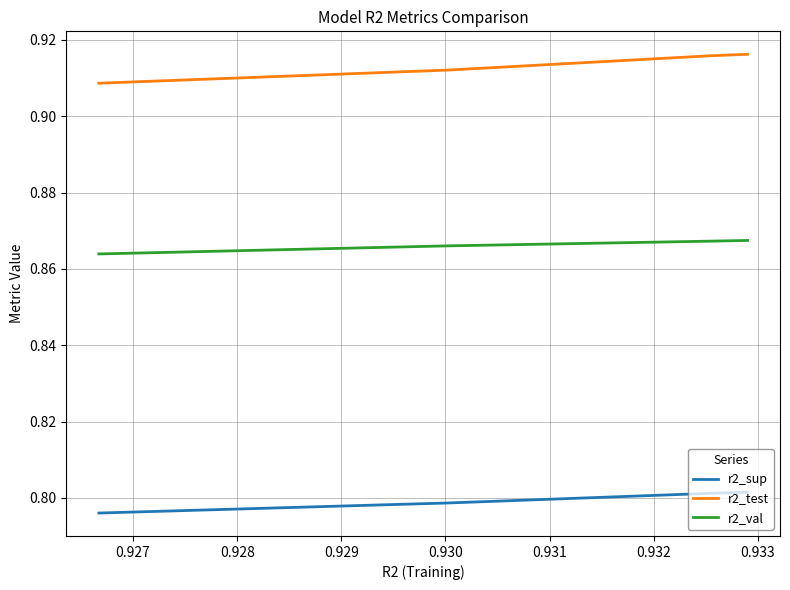

True or false: r2_sup and r2_test cross at least once.

False